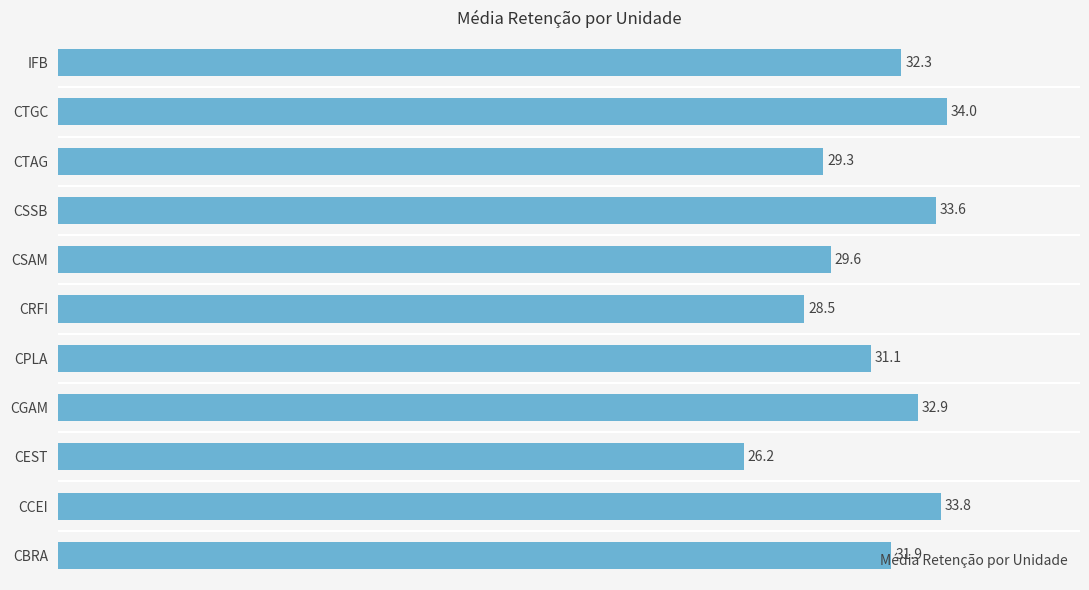

Rank the categories by value from highest to lowest.

CTGC, CCEI, CSSB, CGAM, IFB, CBRA, CPLA, CSAM, CTAG, CRFI, CEST